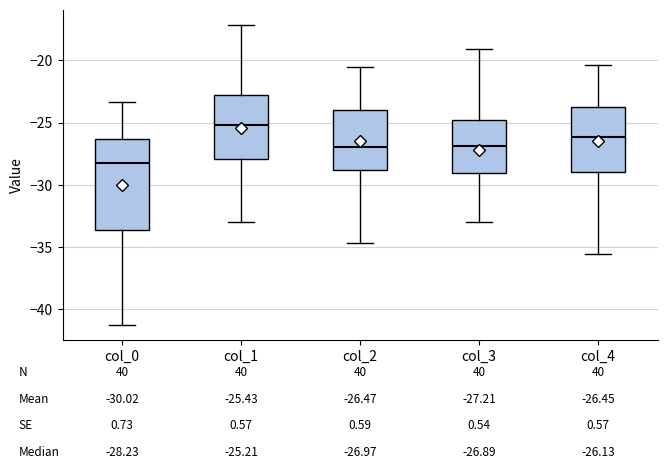

Which box is the tallest, from its lower edge to its upper edge?

col_0